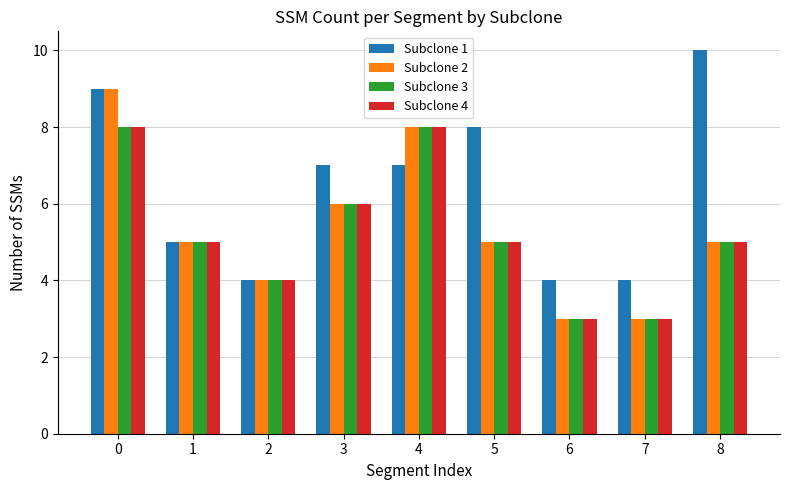

What is the average value of the Subclone 2 series?

5